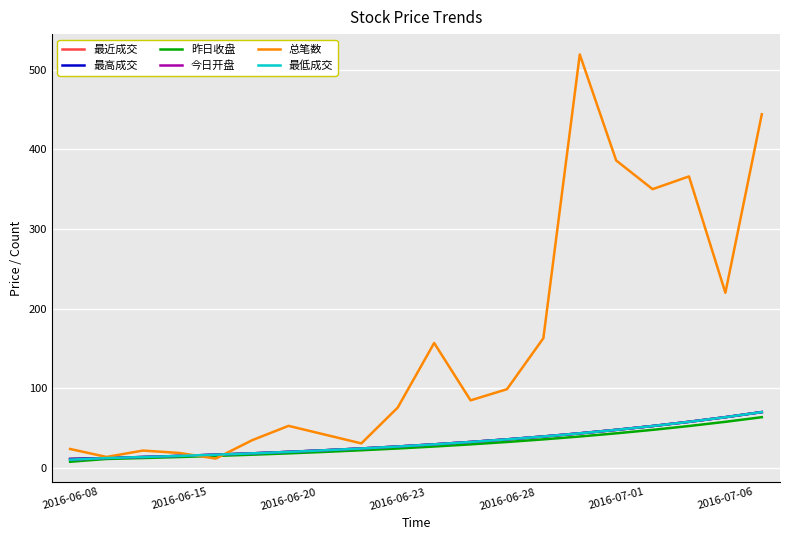

Is this an area chart (filled region under the line)?

No